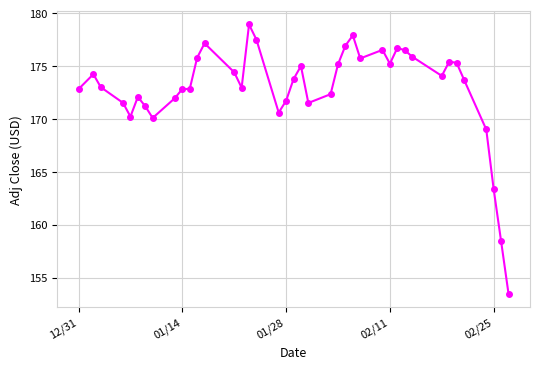

What is the average value?

172.9